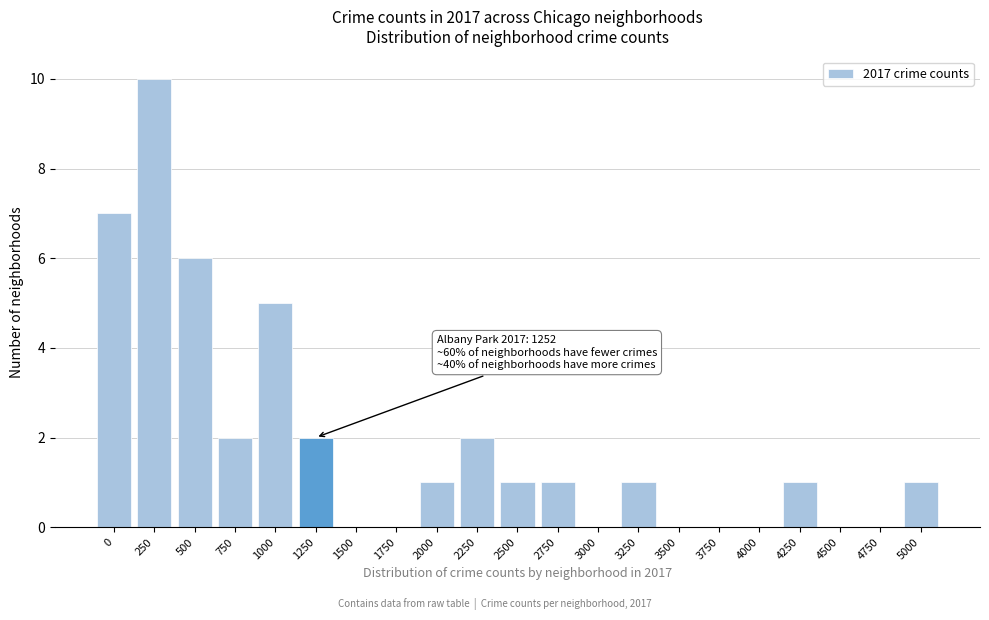

Reading left to right, transcribe all the data shown in this chart.

0=7	250=10	500=6	750=2	1000=5	1250=2	1500=0	1750=0	2000=1	2250=2	2500=1	2750=1	3000=0	3250=1	3500=0	3750=0	4000=0	4250=1	4500=0	4750=0	5000=1